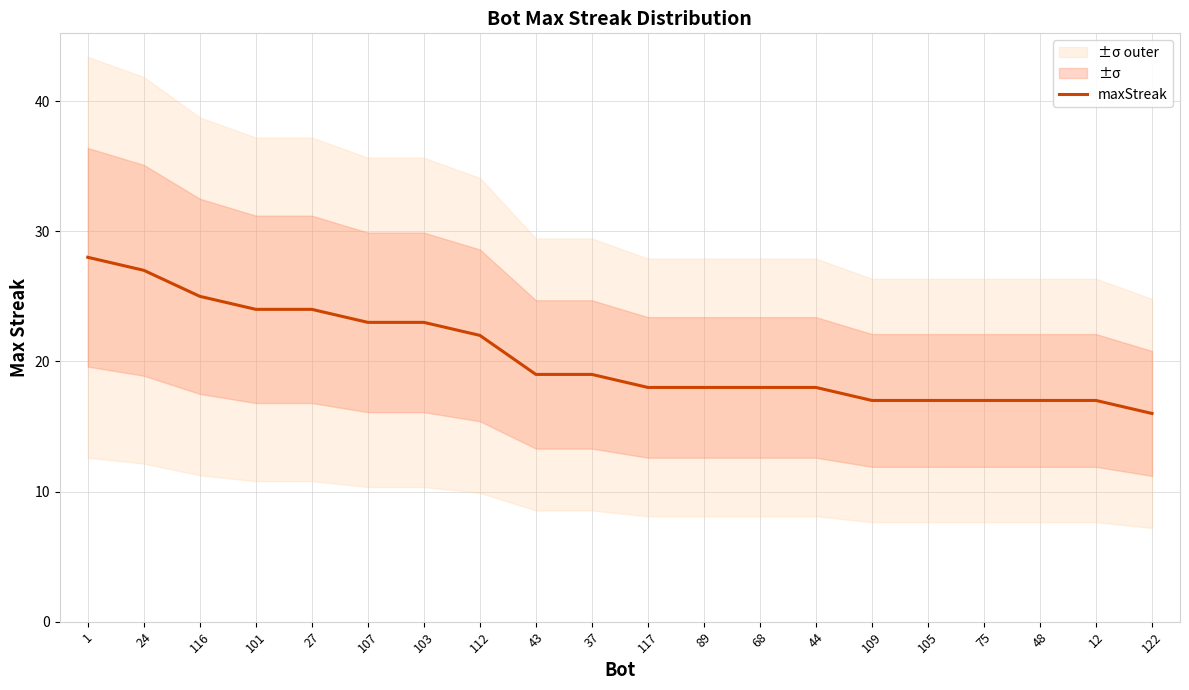

What is the value of the 20th point from the left?

16